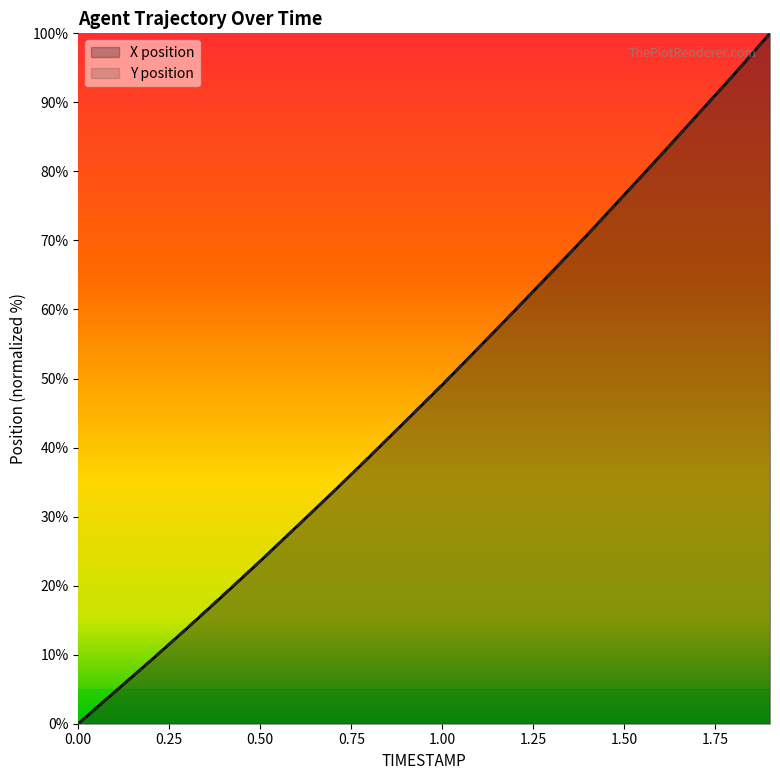

What is the maximum value shown in the chart?

100.0